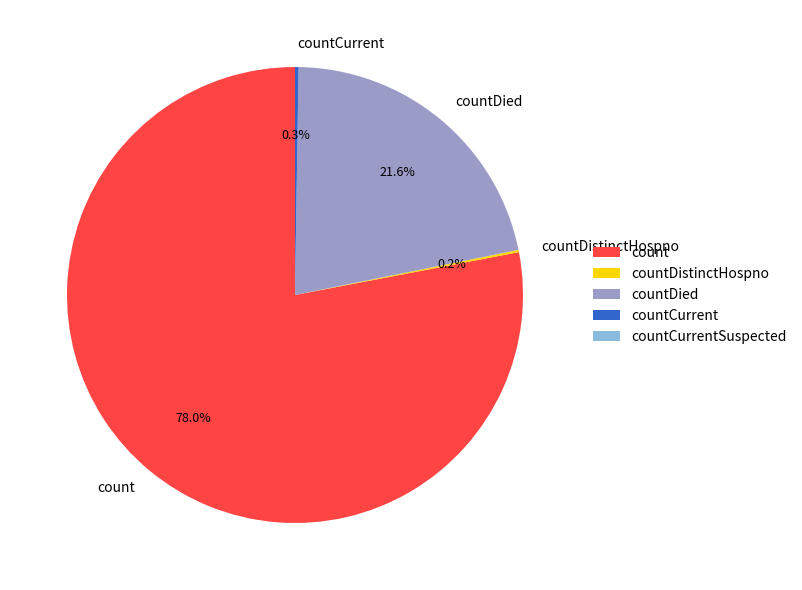

Which category has the biggest portion of the pie?

count